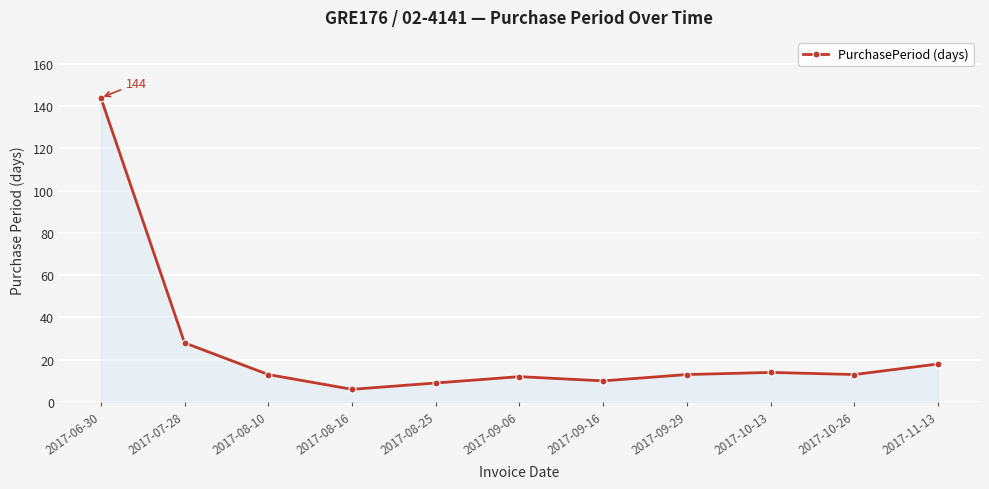

What position from the left is 2017-08-25?

5